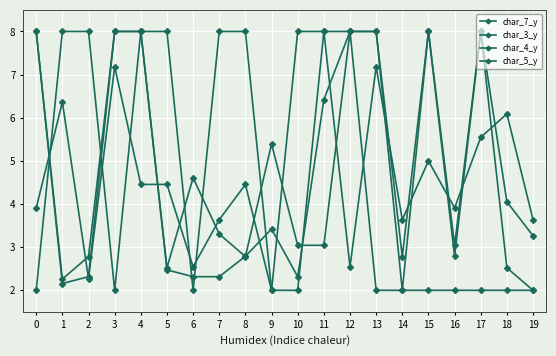

The value of char_5_y at 9 is 5.4. True or false?

True